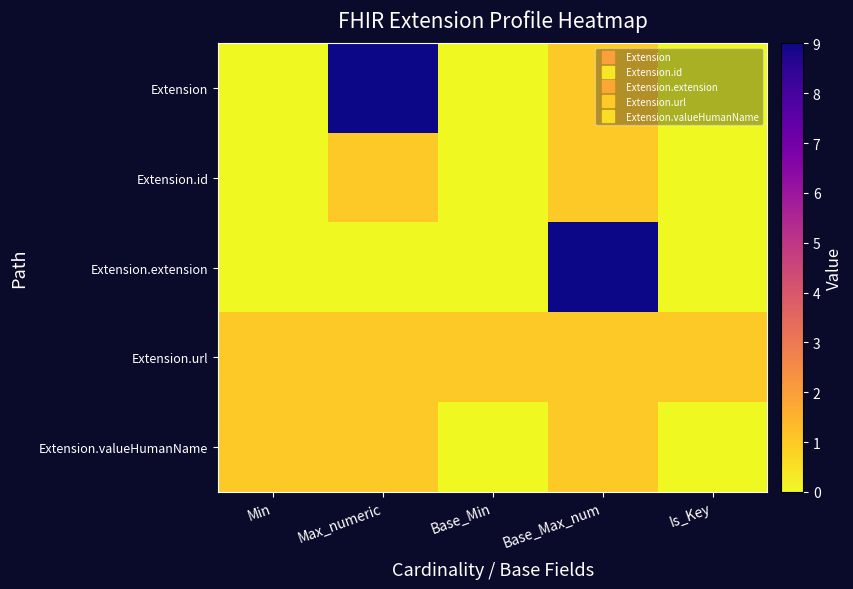

At how many categories does at least one series exceed 2?

2